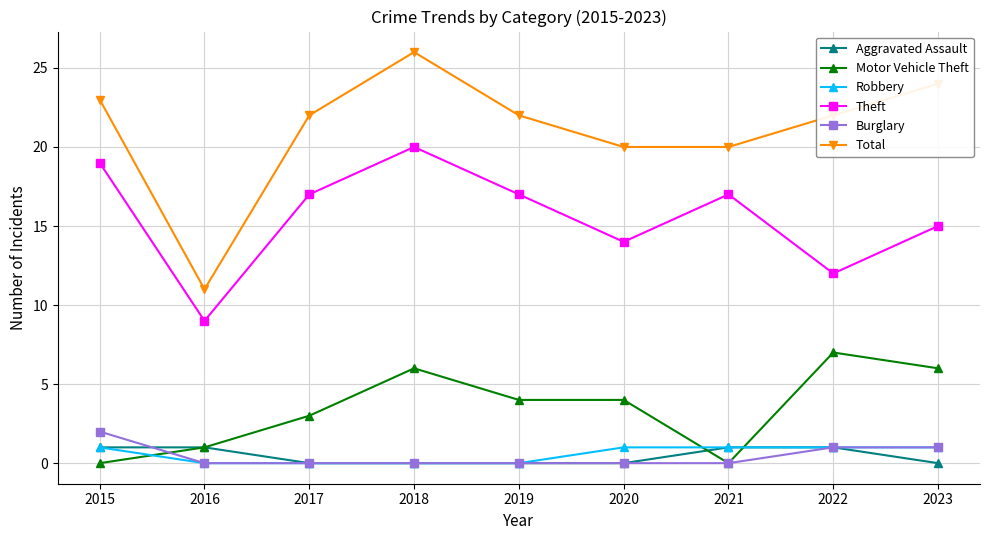

How many data points in Motor Vehicle Theft are less than 4?

4